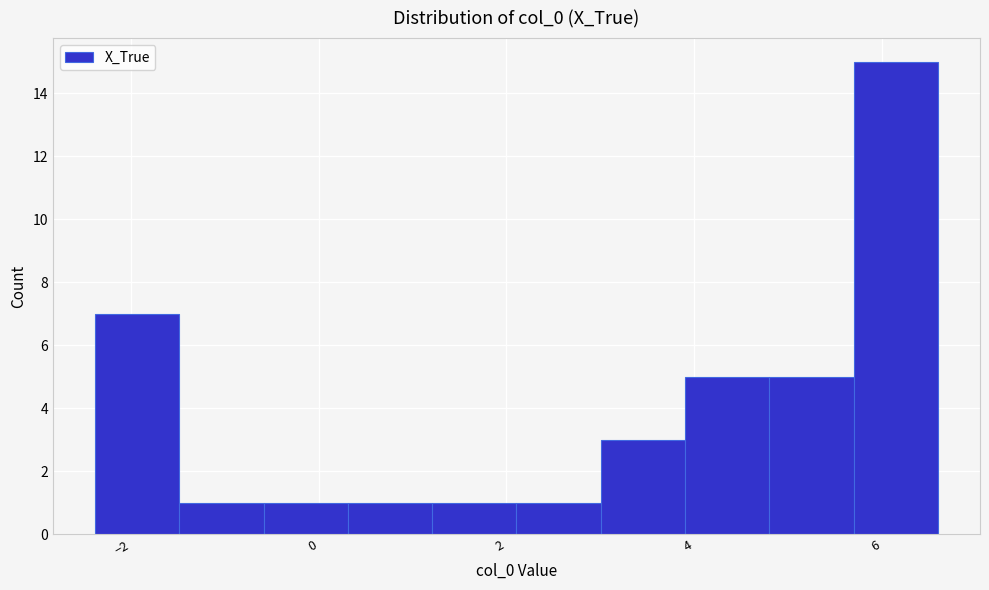

How tall is the bar that spans -0.6 to 0.4 on the x-axis? Neither the bar edges nor the heights are printed on the chart, so give them approximately, as read against the axes.

1